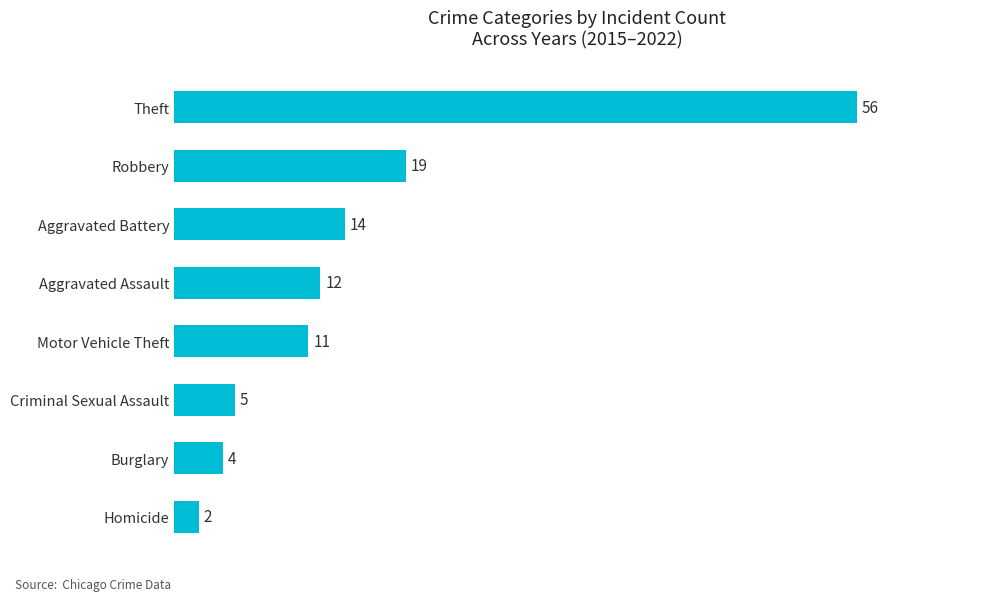

What value does the data have at Aggravated Battery, to the nearest 10?

10